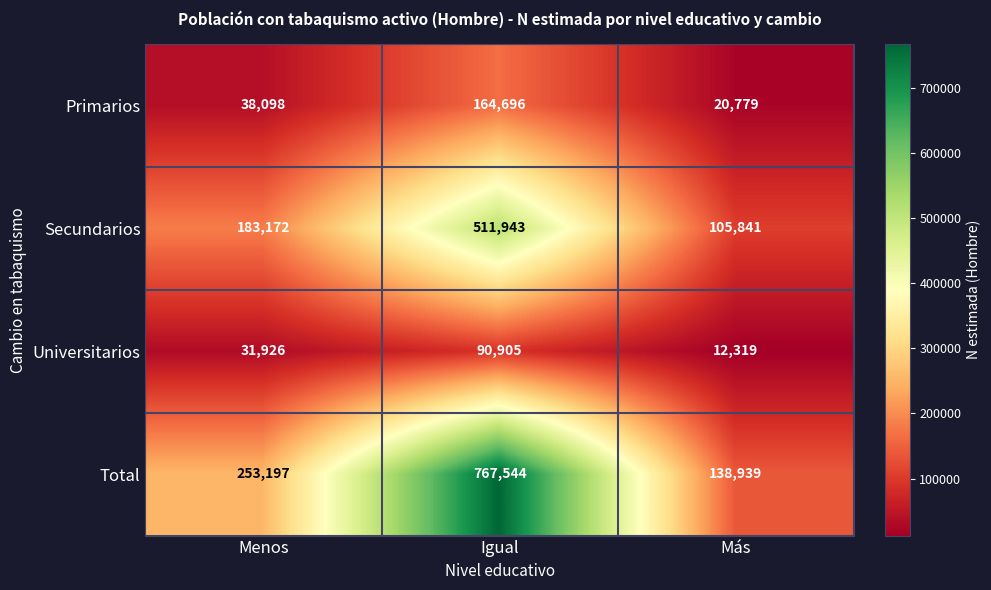

At which category is the sum across all series the highest?

Igual